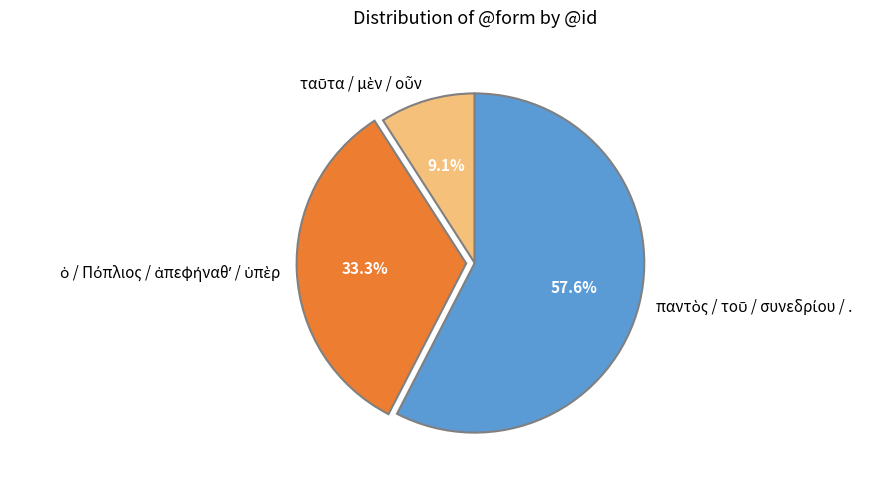

Is there a majority slice in this chart?

Yes